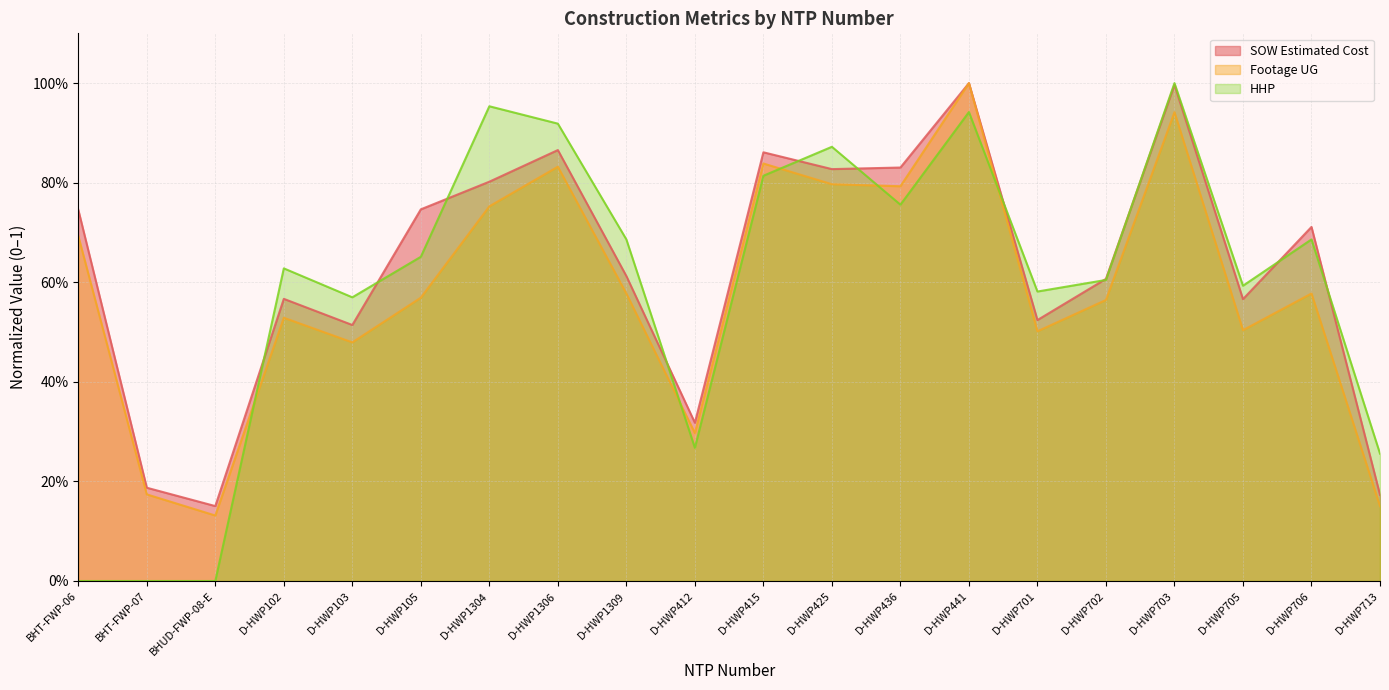

The SOW Estimated Cost series shows 0.2 at D-HWP103. True or false?

False